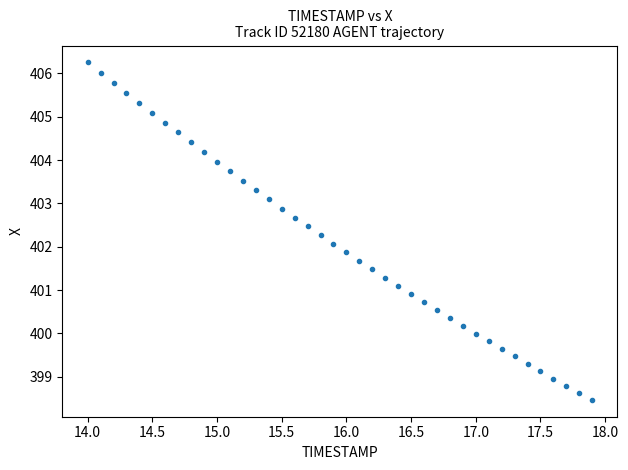

What is the range of Y values (max minus min)?

7.8